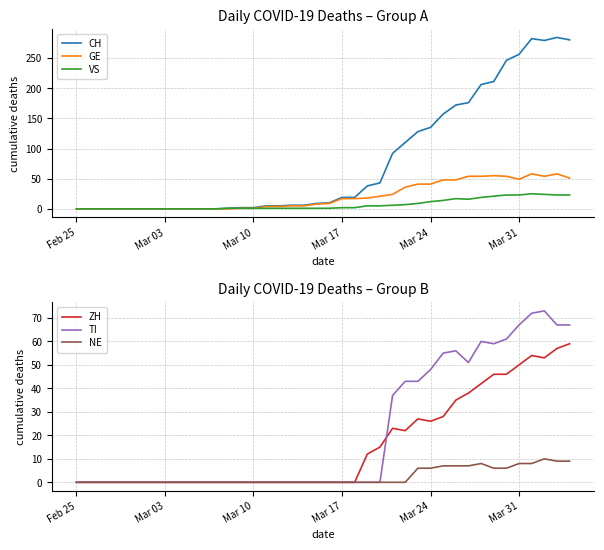

The value of GE at Mar 24 is 41. True or false?

True